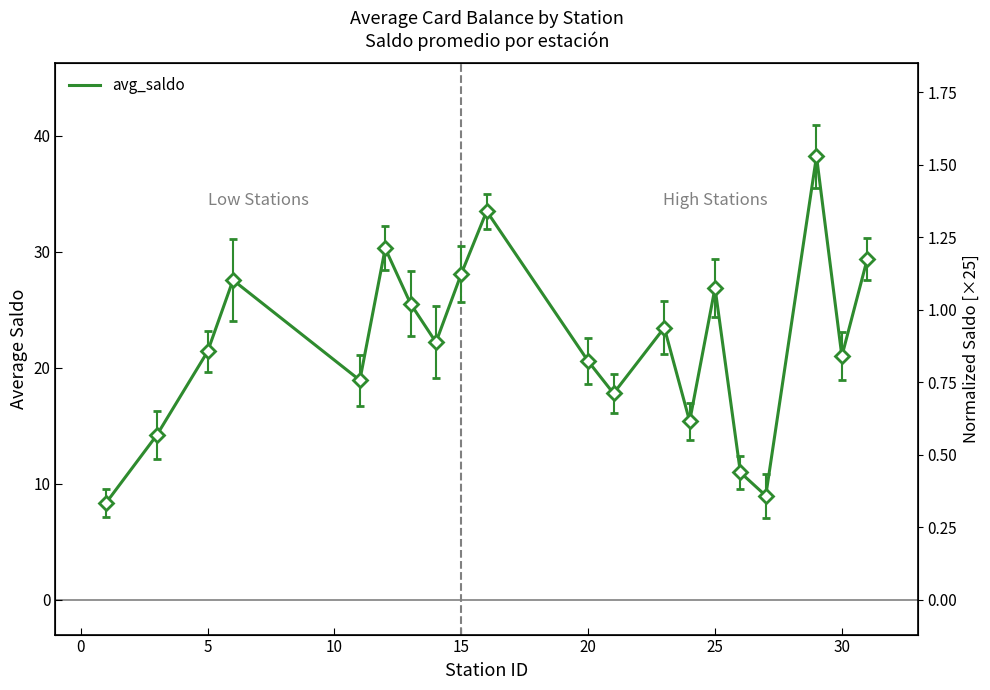

What is the maximum value shown in the chart?

38.2